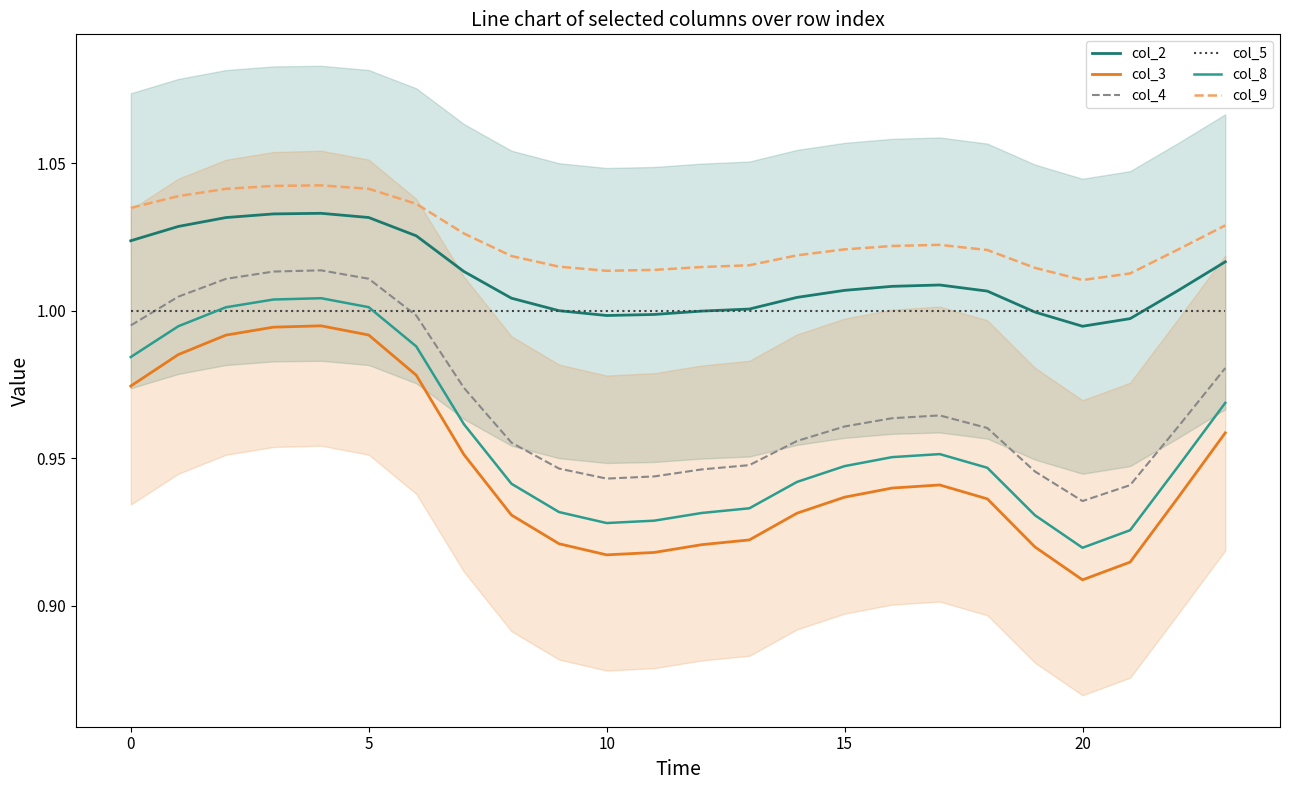

Is it true that col_9 equals 1.7 at 21?

False